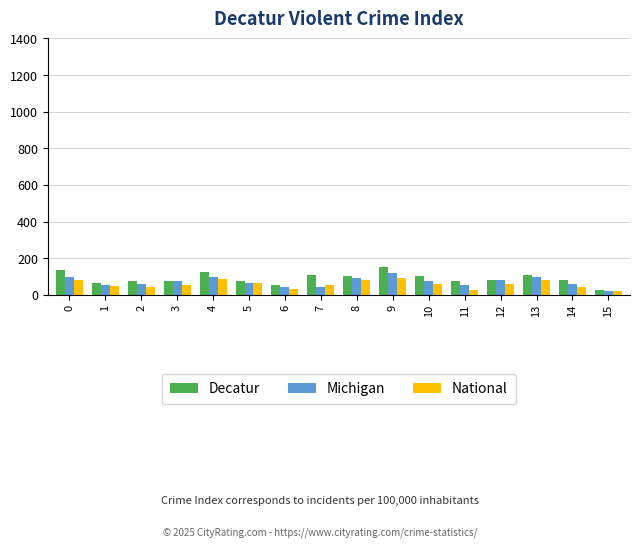

What are all the series names shown in the legend?

Decatur, Michigan, National